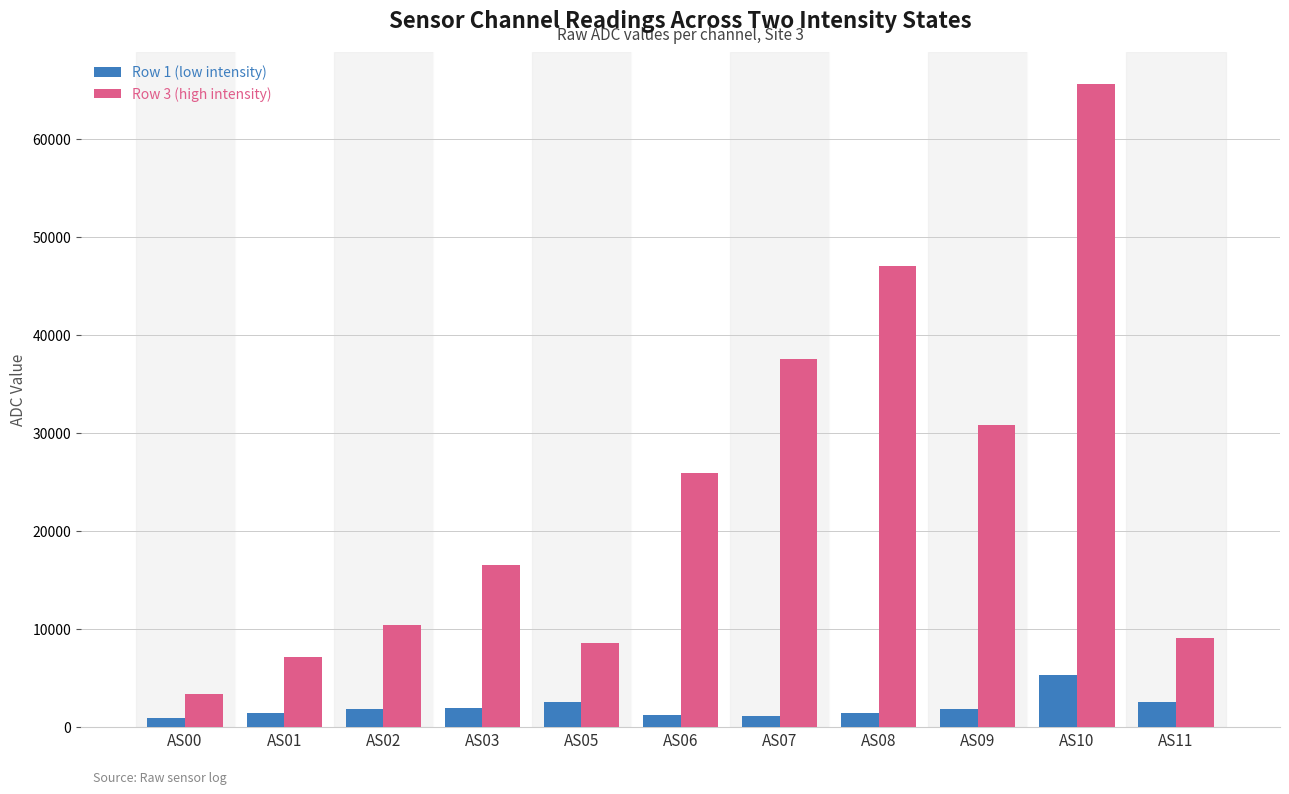

At which category does the chart reach its peak across all series?

AS10